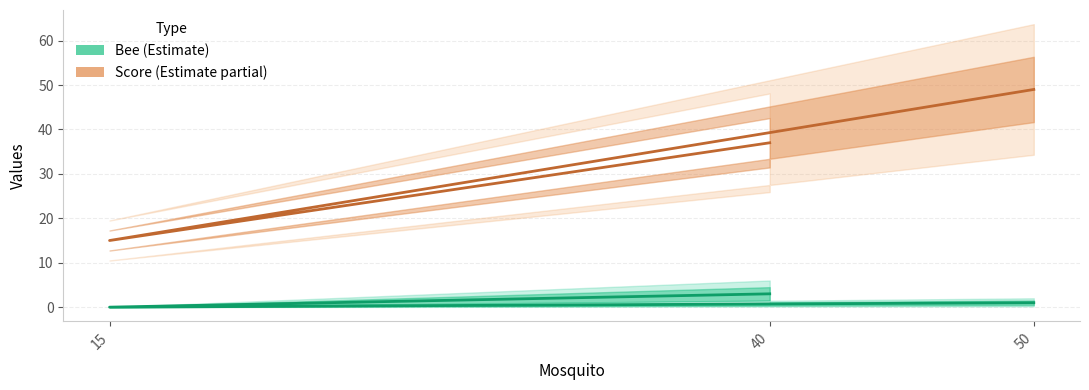

Which series has the largest total across all categories?

Score